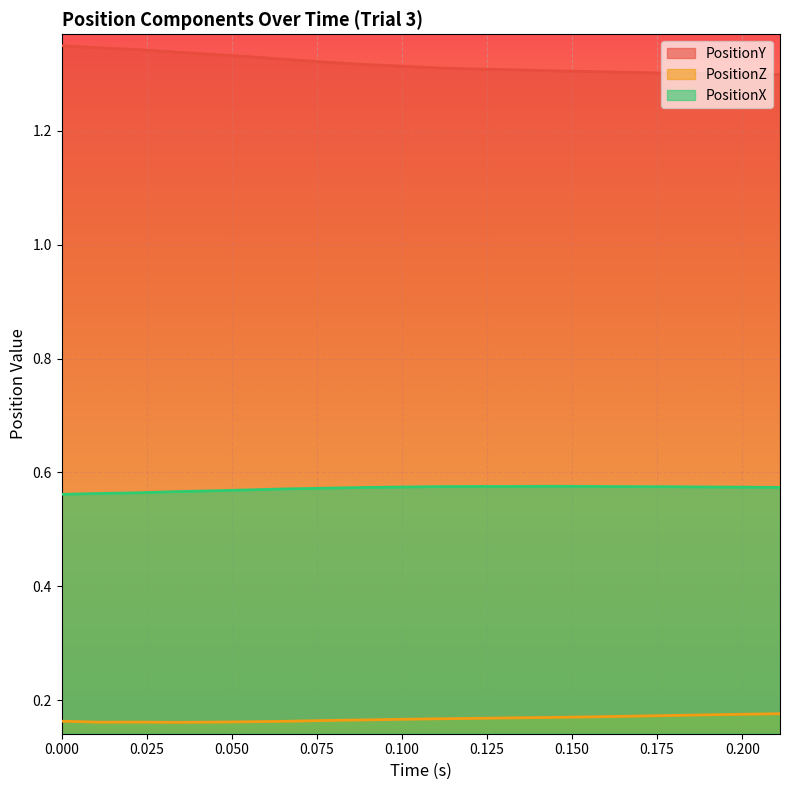

What is the difference between the maximum and minimum values in the PositionY series?

0.1